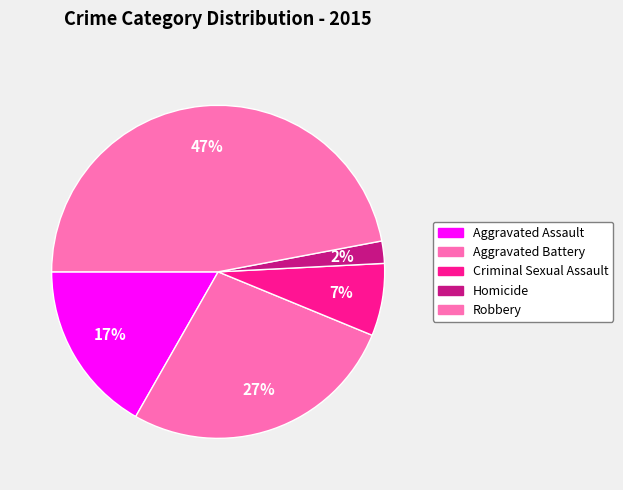

To the nearest percent, what percentage of the pie is Aggravated Battery?

27%